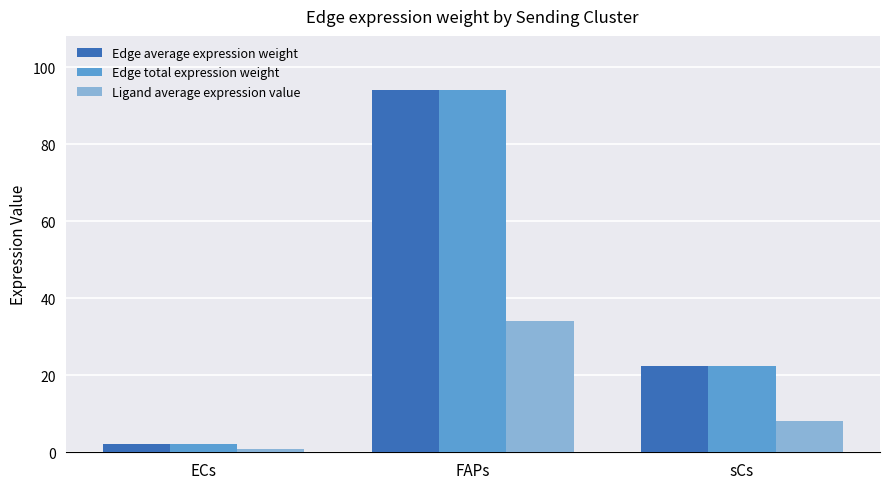

What is the spread (max minus min) of values at sCs?

14.3